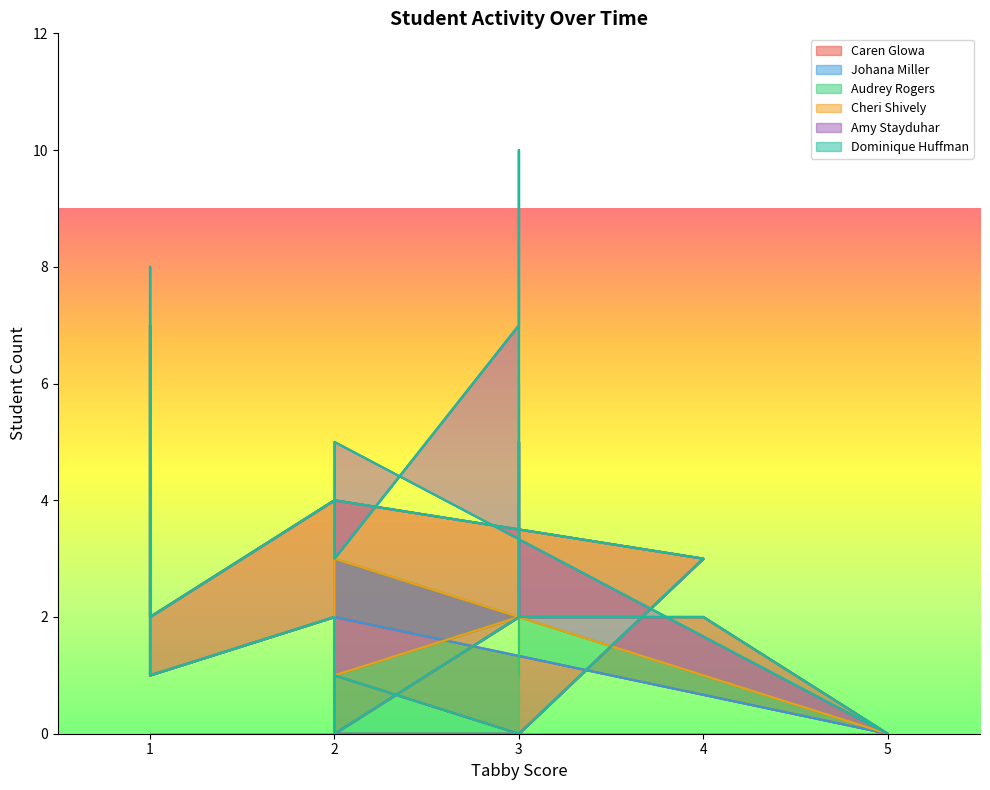

What is the spread (max minus min) of values at 1?

2